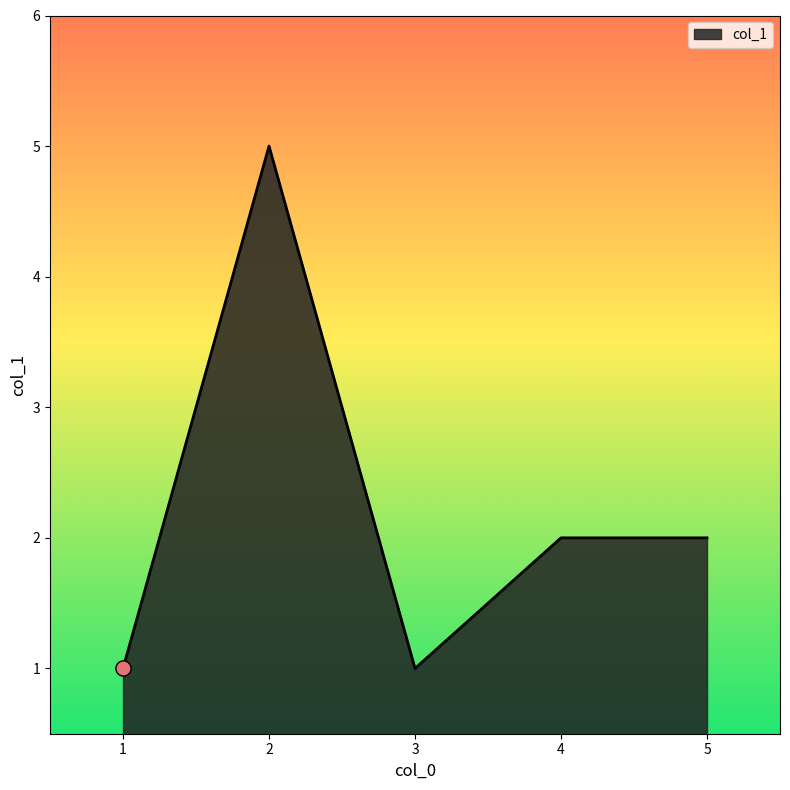

Which has a higher value, 3 or 4?

4